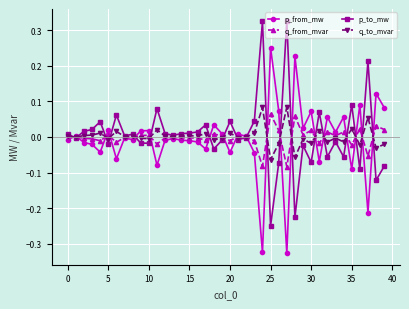

How many categories are shown in the chart?

40